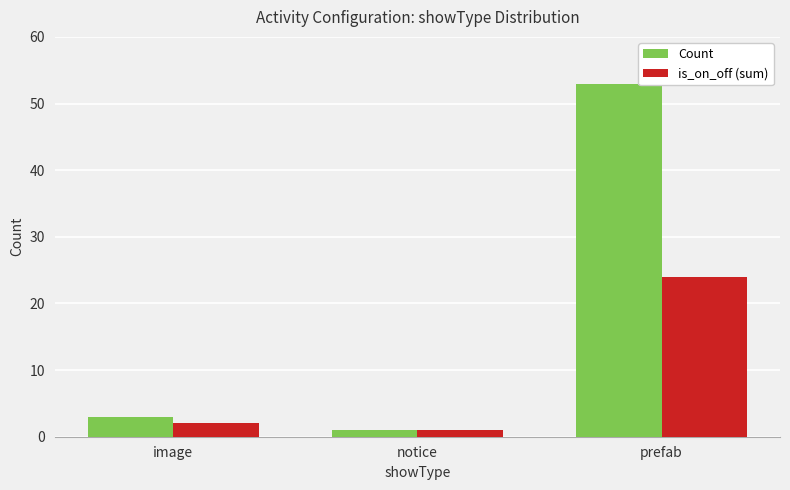

What is the difference between the maximum and minimum values in the Count series?

52